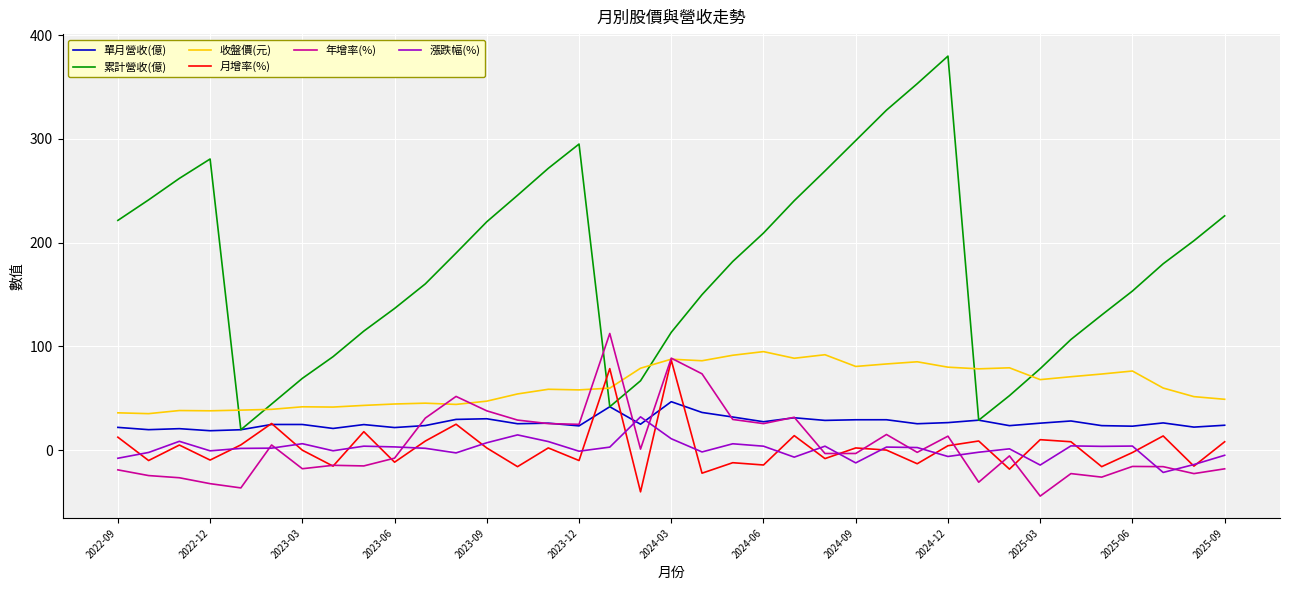

Which series has the largest range (max minus min)?

累計營收(億)